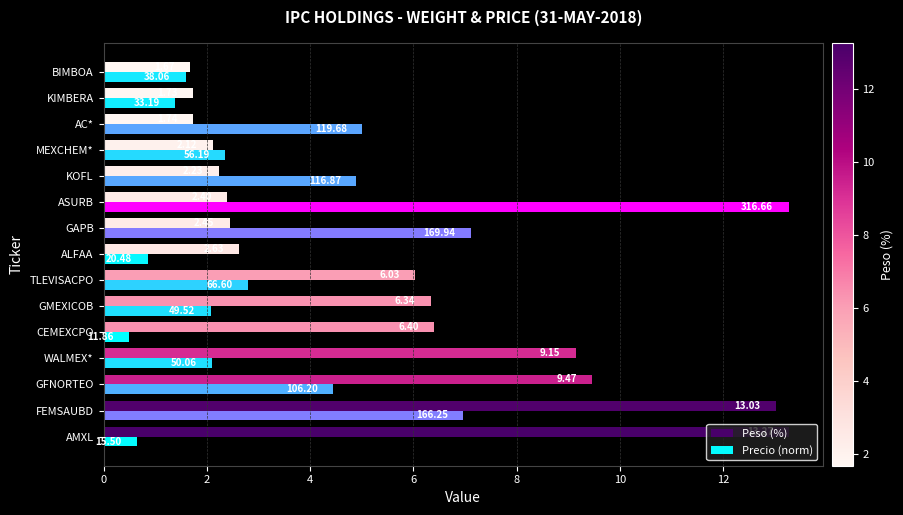

What is the difference between the second highest and second lowest values in the Peso (%) series?

11.3